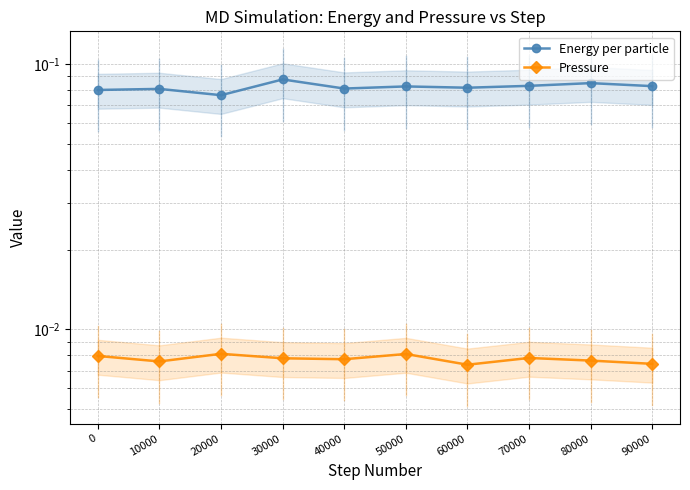

What is the spread (max minus min) of values at 90000?

0.1